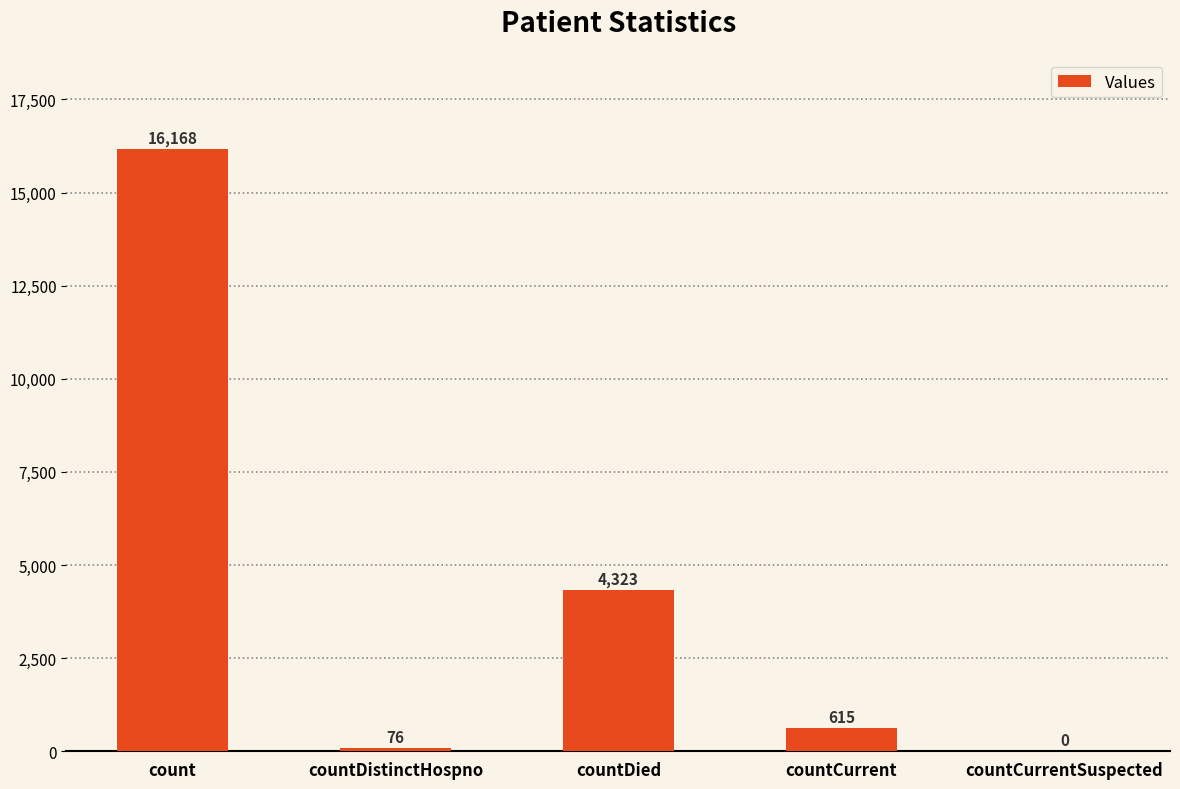

Count the number of categories in the chart.

5